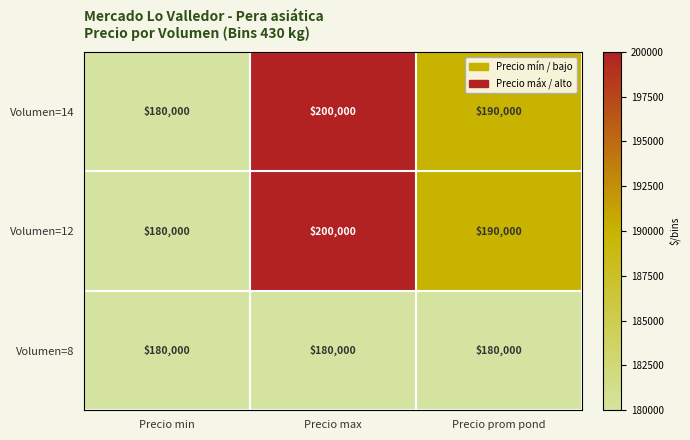

What is the minimum value shown in the chart?

180000